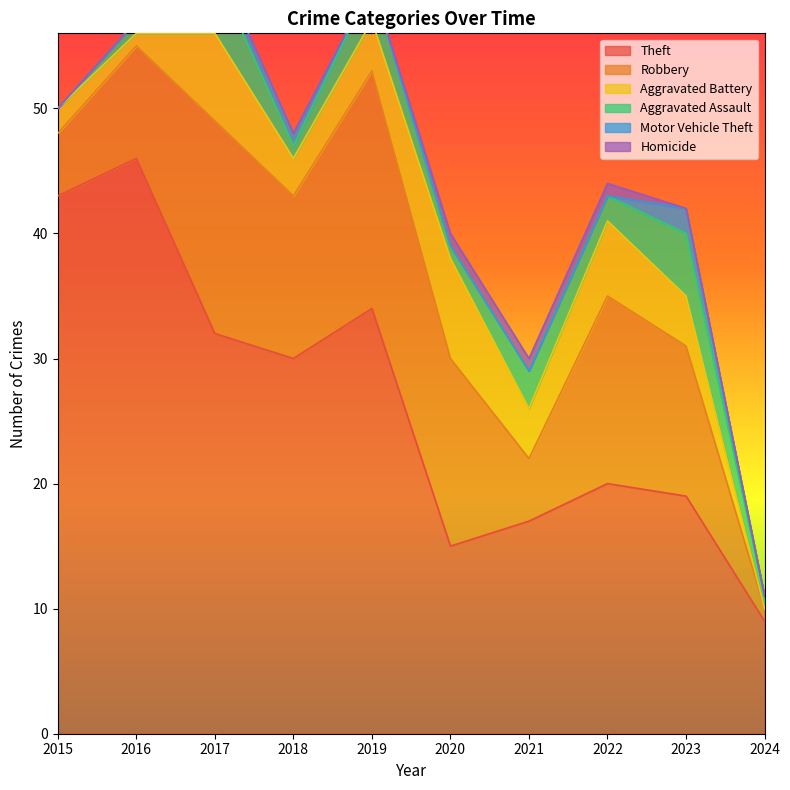

True or false: Robbery and Motor Vehicle Theft cross at least once.

False